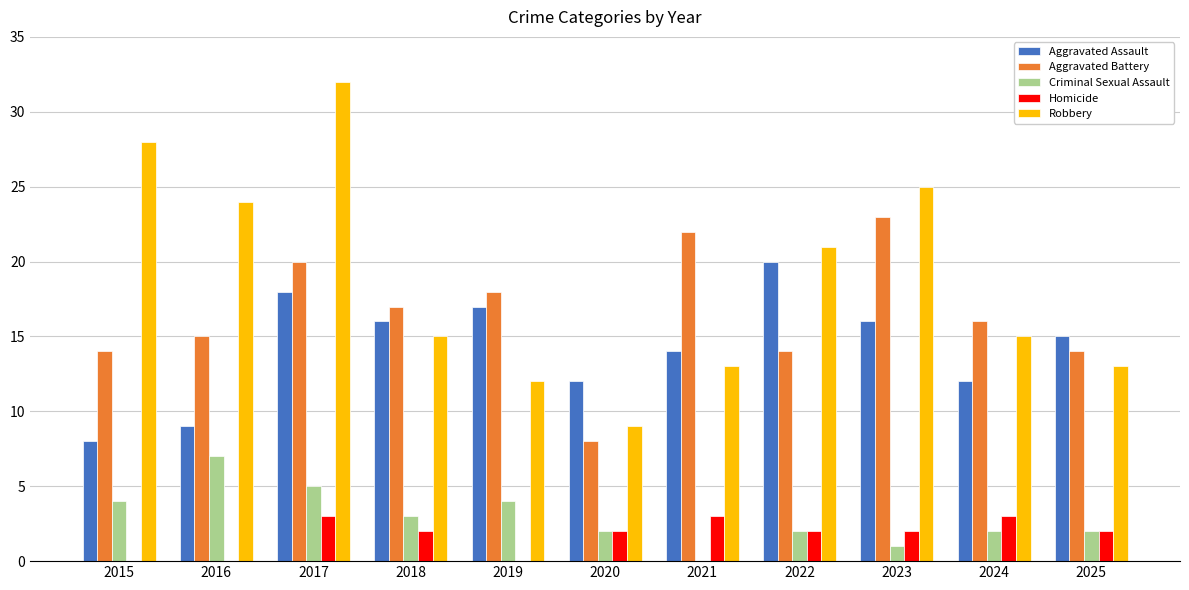

What is the total value across all series at 2023?

67